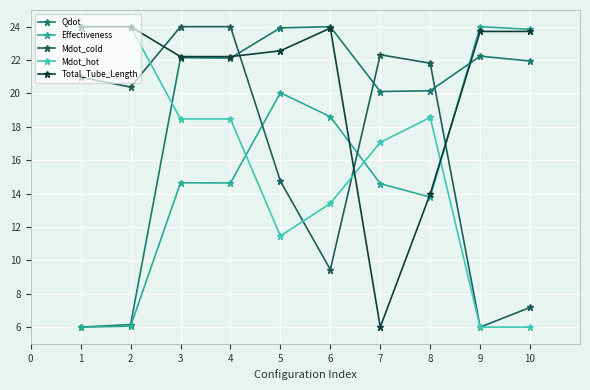

In Effectiveness, how many points are lower than both neighbors (excluding endpoints)?

2